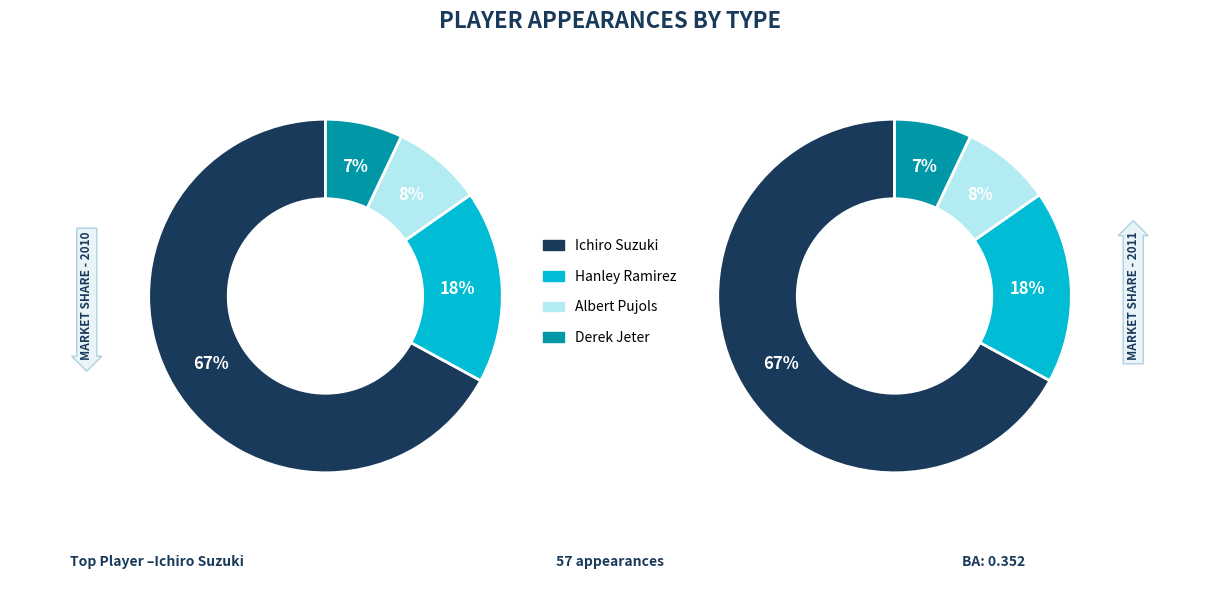

Count the number of slices in the pie.

4